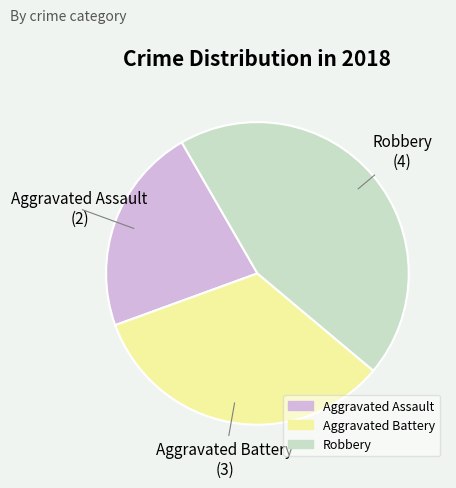

Rank the categories by value from lowest to highest.

Aggravated Assault, Aggravated Battery, Robbery